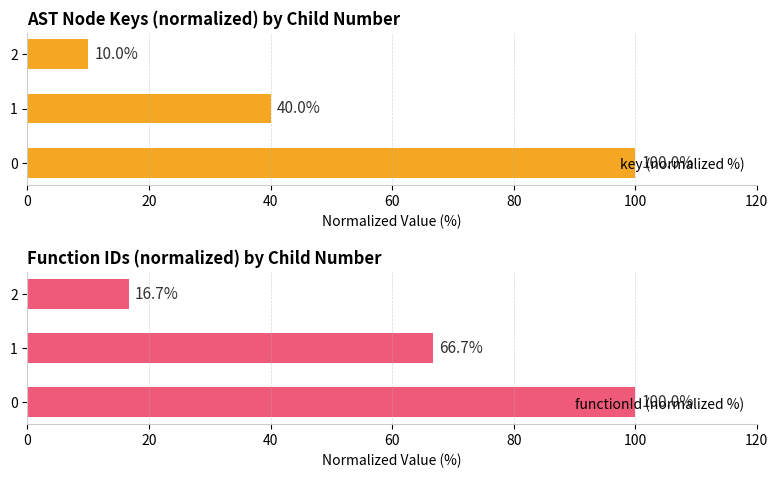

Read the functionId (normalized %) value at 0.

100.0